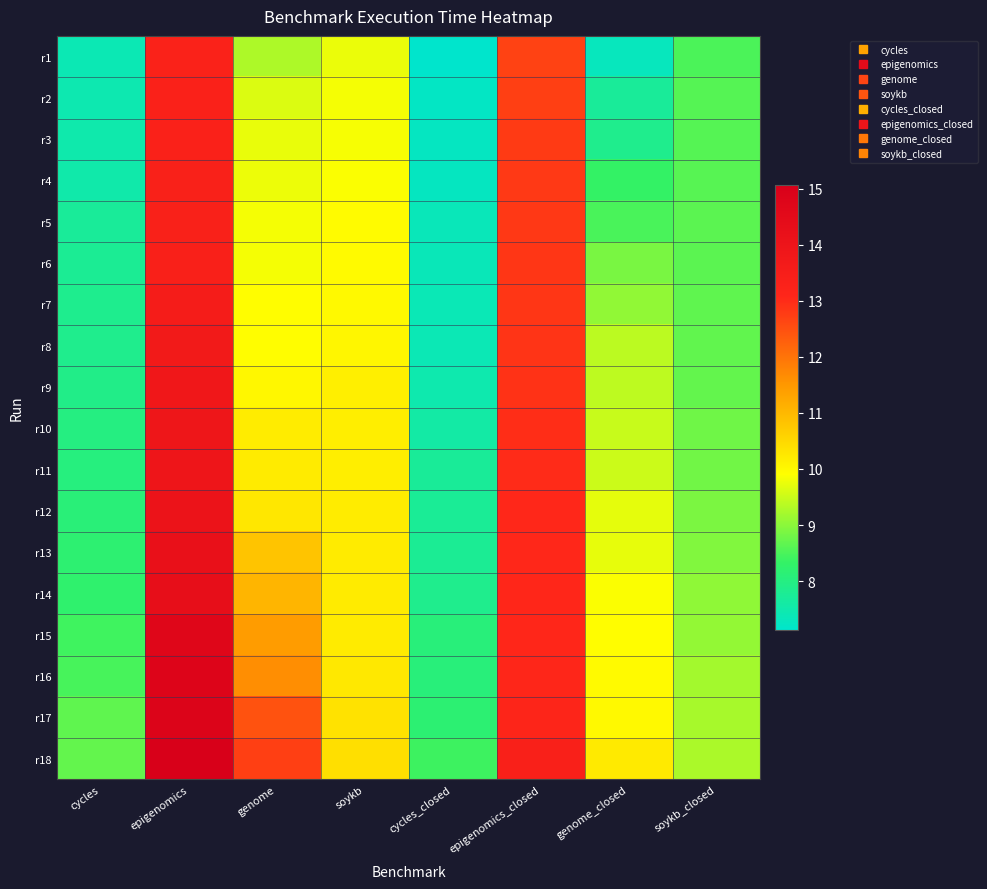

Reading right to left, list all the values displayed in this chart.

r1: soykb_closed=8.5	genome_closed=7.3	epigenomics_closed=12.7	cycles_closed=7.1	soykb=9.7	genome=9.3	epigenomics=13.3	cycles=7.4
r2: soykb_closed=8.6	genome_closed=7.7	epigenomics_closed=12.7	cycles_closed=7.2	soykb=9.8	genome=9.6	epigenomics=13.3	cycles=7.5
r3: soykb_closed=8.6	genome_closed=7.9	epigenomics_closed=12.8	cycles_closed=7.3	soykb=9.8	genome=9.7	epigenomics=13.3	cycles=7.5
r4: soykb_closed=8.6	genome_closed=8.3	epigenomics_closed=12.8	cycles_closed=7.3	soykb=9.9	genome=9.8	epigenomics=13.3	cycles=7.5
r5: soykb_closed=8.6	genome_closed=8.5	epigenomics_closed=12.8	cycles_closed=7.4	soykb=10.0	genome=9.8	epigenomics=13.3	cycles=7.7
r6: soykb_closed=8.6	genome_closed=8.9	epigenomics_closed=12.8	cycles_closed=7.4	soykb=10.0	genome=9.8	epigenomics=13.4	cycles=7.8
r7: soykb_closed=8.7	genome_closed=9.1	epigenomics_closed=12.9	cycles_closed=7.4	soykb=10.0	genome=9.9	epigenomics=13.6	cycles=7.8
r8: soykb_closed=8.7	genome_closed=9.4	epigenomics_closed=12.9	cycles_closed=7.4	soykb=10.0	genome=9.9	epigenomics=13.7	cycles=7.9
r9: soykb_closed=8.7	genome_closed=9.4	epigenomics_closed=12.9	cycles_closed=7.5	soykb=10.1	genome=10.0	epigenomics=13.8	cycles=7.9
r10: soykb_closed=8.8	genome_closed=9.5	epigenomics_closed=13.0	cycles_closed=7.6	soykb=10.2	genome=10.2	epigenomics=13.9	cycles=8.0
r11: soykb_closed=8.8	genome_closed=9.5	epigenomics_closed=13.0	cycles_closed=7.7	soykb=10.2	genome=10.2	epigenomics=14.0	cycles=8.0
r12: soykb_closed=8.9	genome_closed=9.7	epigenomics_closed=13.0	cycles_closed=7.7	soykb=10.2	genome=10.3	epigenomics=14.0	cycles=8.1
r13: soykb_closed=8.9	genome_closed=9.7	epigenomics_closed=13.0	cycles_closed=7.8	soykb=10.2	genome=10.8	epigenomics=14.2	cycles=8.2
r14: soykb_closed=9.0	genome_closed=9.9	epigenomics_closed=13.1	cycles_closed=7.9	soykb=10.2	genome=11.0	epigenomics=14.3	cycles=8.2
r15: soykb_closed=9.1	genome_closed=9.9	epigenomics_closed=13.1	cycles_closed=8.1	soykb=10.2	genome=11.4	epigenomics=14.7	cycles=8.4
r16: soykb_closed=9.2	genome_closed=10.0	epigenomics_closed=13.1	cycles_closed=8.1	soykb=10.3	genome=11.6	epigenomics=14.8	cycles=8.5
r17: soykb_closed=9.2	genome_closed=10.0	epigenomics_closed=13.1	cycles_closed=8.2	soykb=10.3	genome=12.5	epigenomics=14.8	cycles=8.7
r18: soykb_closed=9.3	genome_closed=10.2	epigenomics_closed=13.3	cycles_closed=8.4	soykb=10.4	genome=12.7	epigenomics=15.1	cycles=8.7